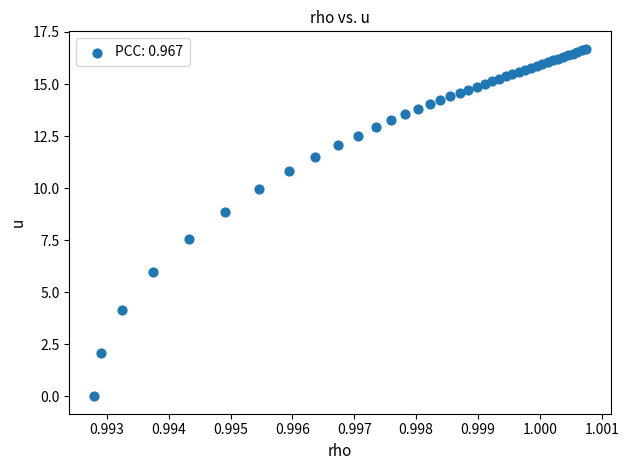

What Y value in the scatter plot is closest to 8?

7.6